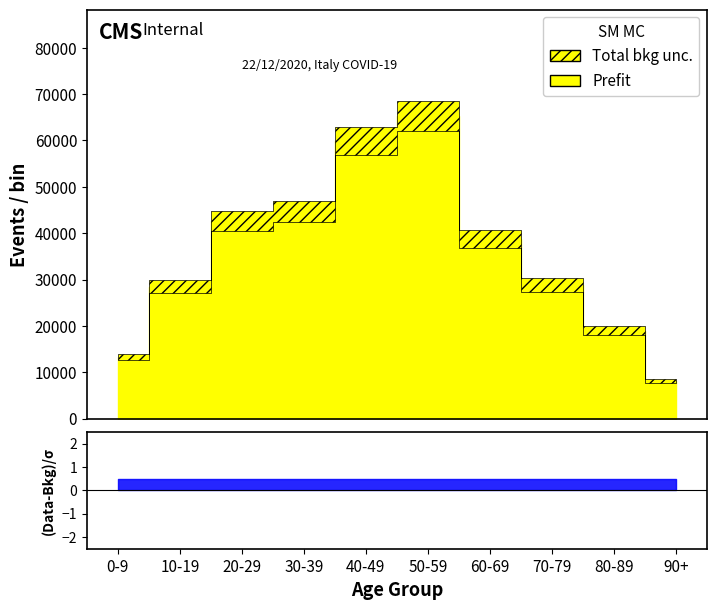

What position from the left is 10-19?

2